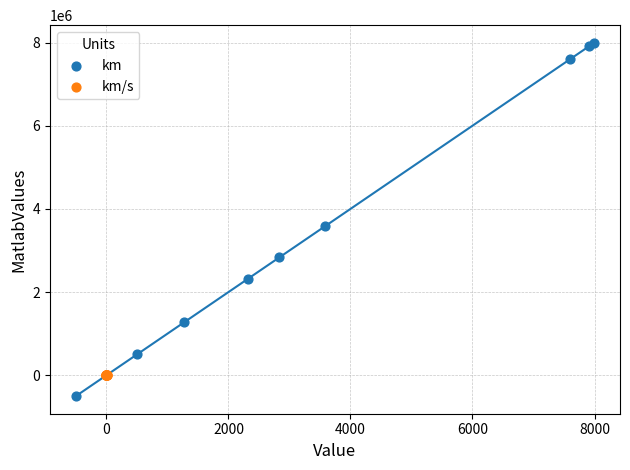

Which series has the largest Y range (max minus min)?

km